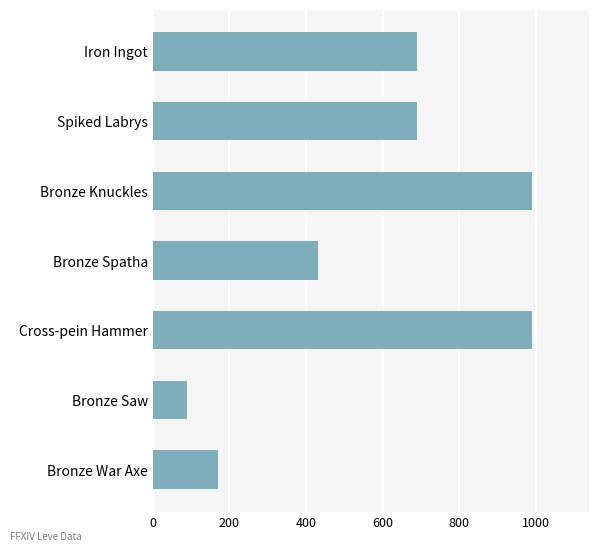

What is the average value?

579